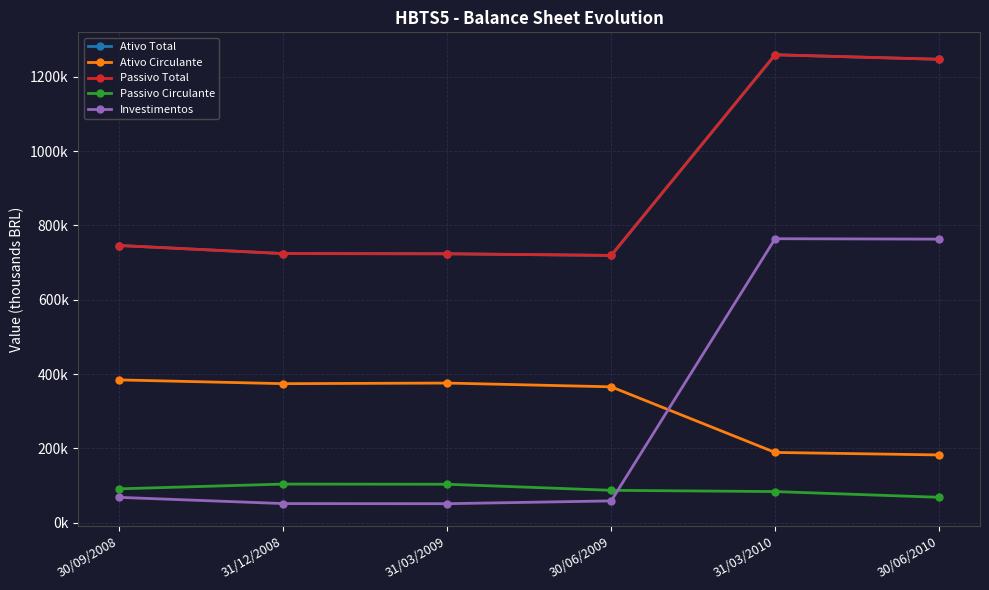

What is the label of the 6th point from the left?

30/06/2010